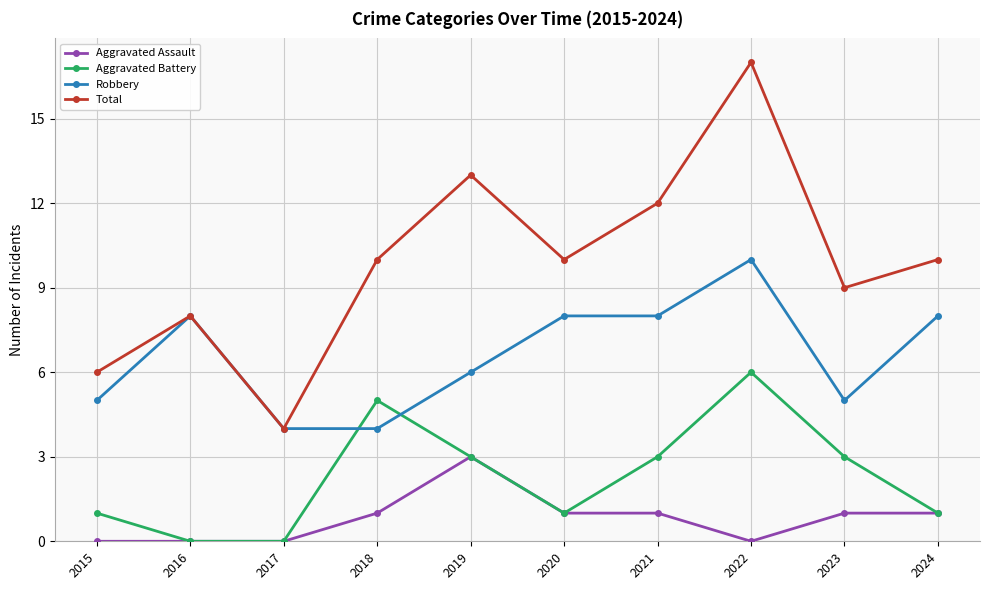

True or false: Aggravated Assault has more than 0 interior local peaks.

True